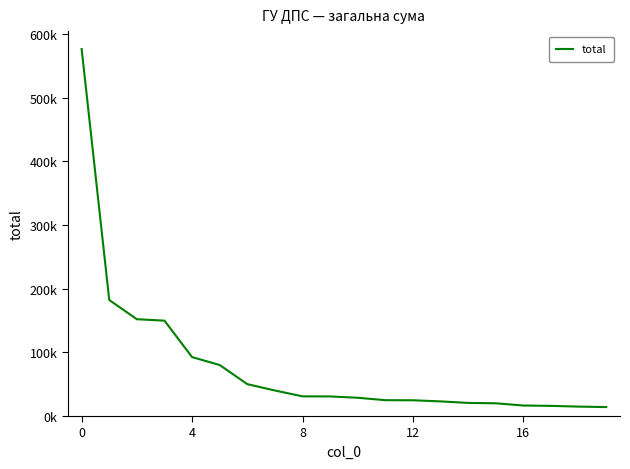

Does the chart have visible grid lines?

No